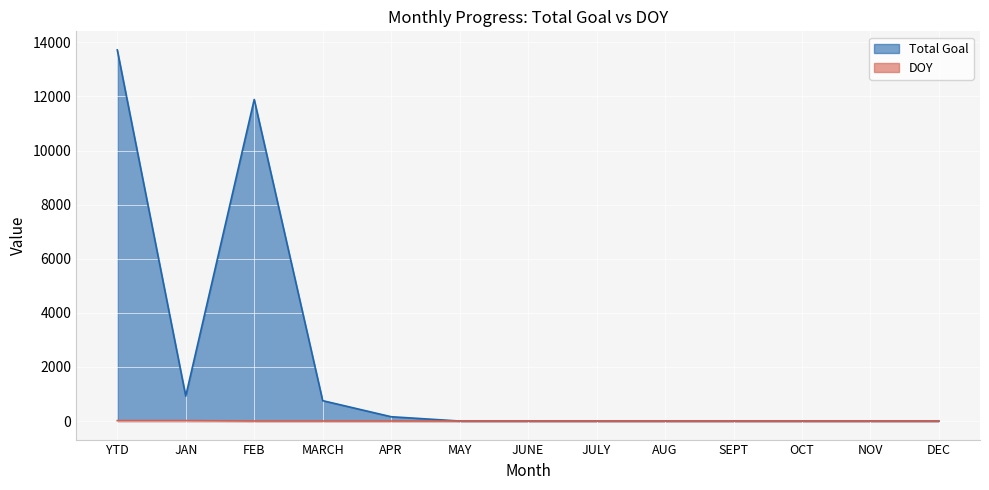

At which label is Total Goal closest to 6860?

FEB